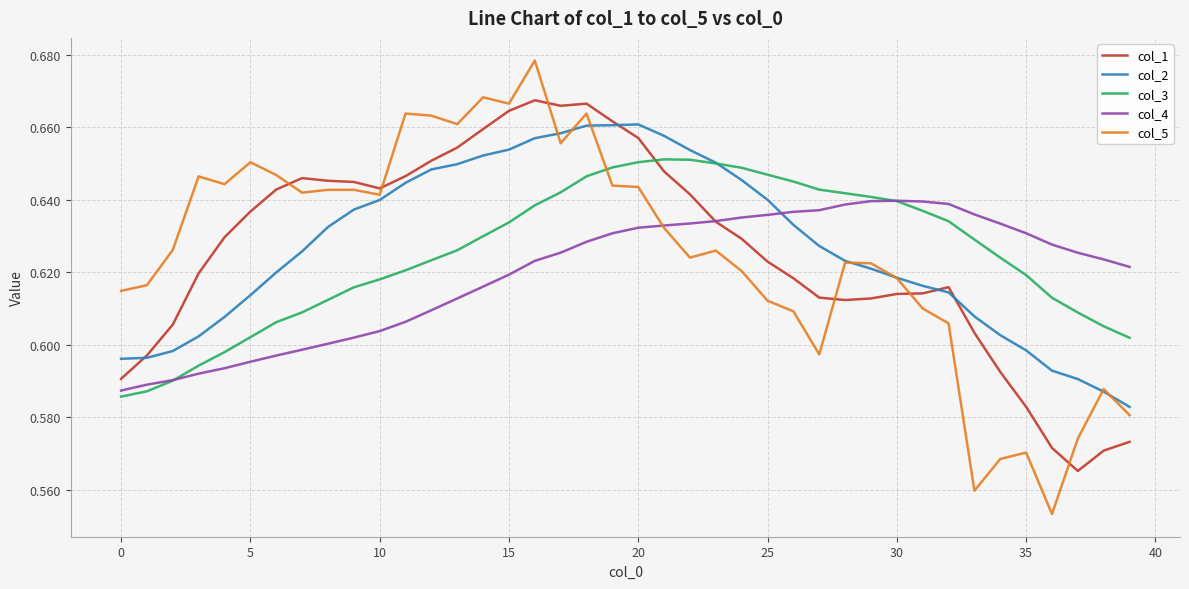

True or false: col_4 and col_2 intersect in this chart.

True